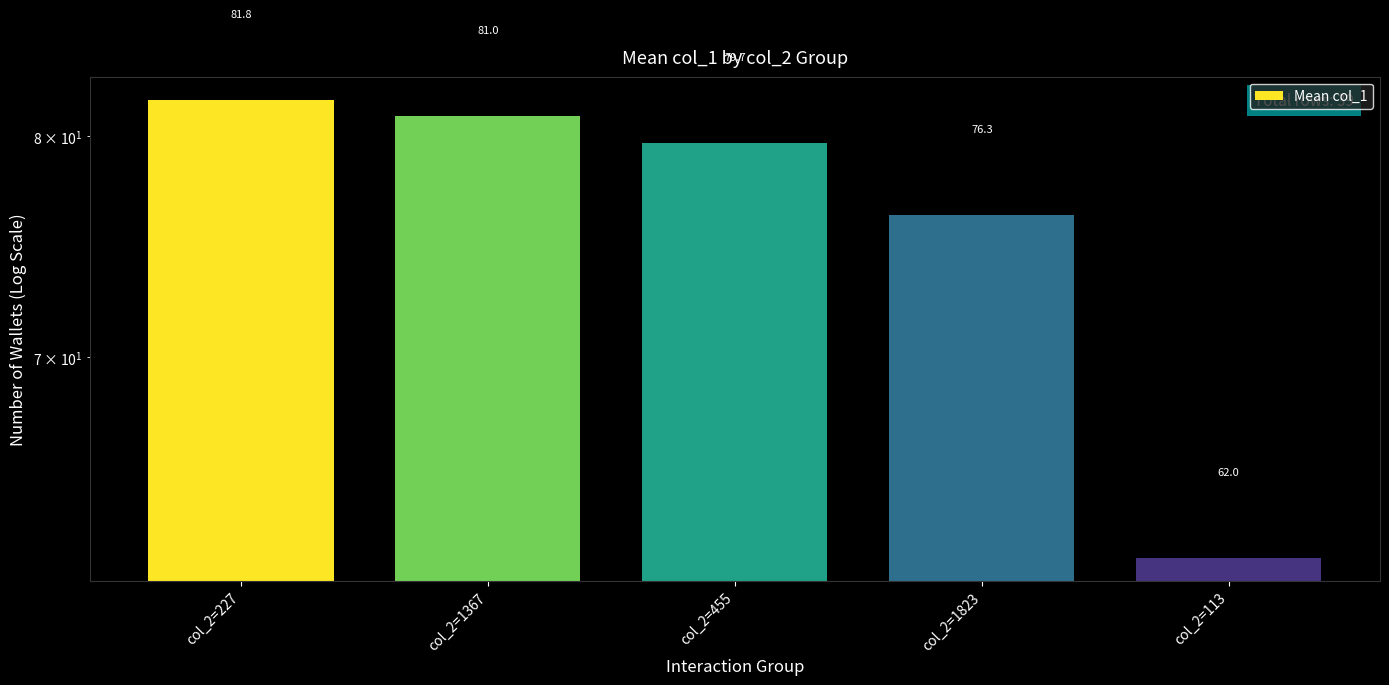

What is the change in value from col_2=1367 to col_2=113?

-19.0